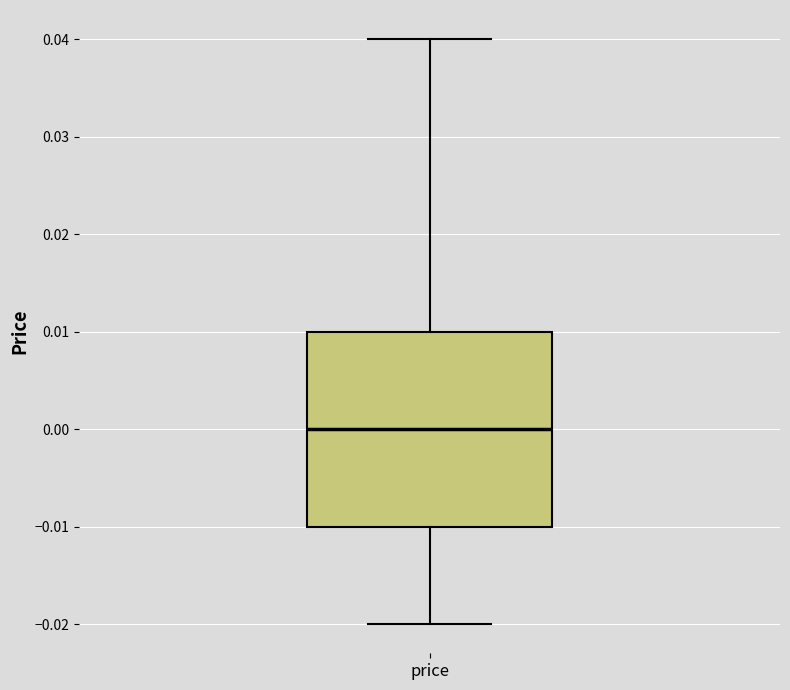

Read this box plot against the y-axis: the position of the median line, the range covered by the box, and the ends of both whiskers. The values are not printed on the chart, so give them approximately, as read against the axis.

median 0.00, box -0.01 to 0.01, whiskers -0.02 to 0.04